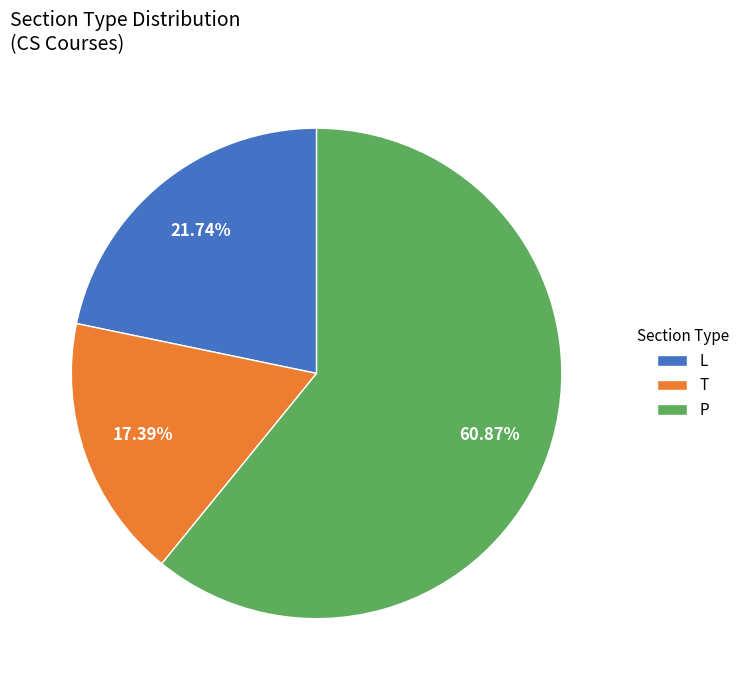

Count the number of slices in the pie.

3